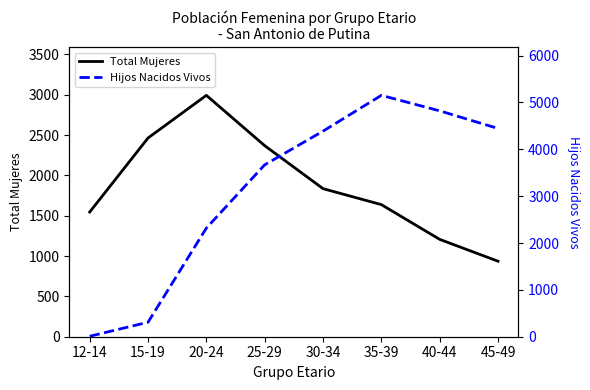

How many times do Hijos Nacidos Vivos and Total Mujeres cross each other?

1